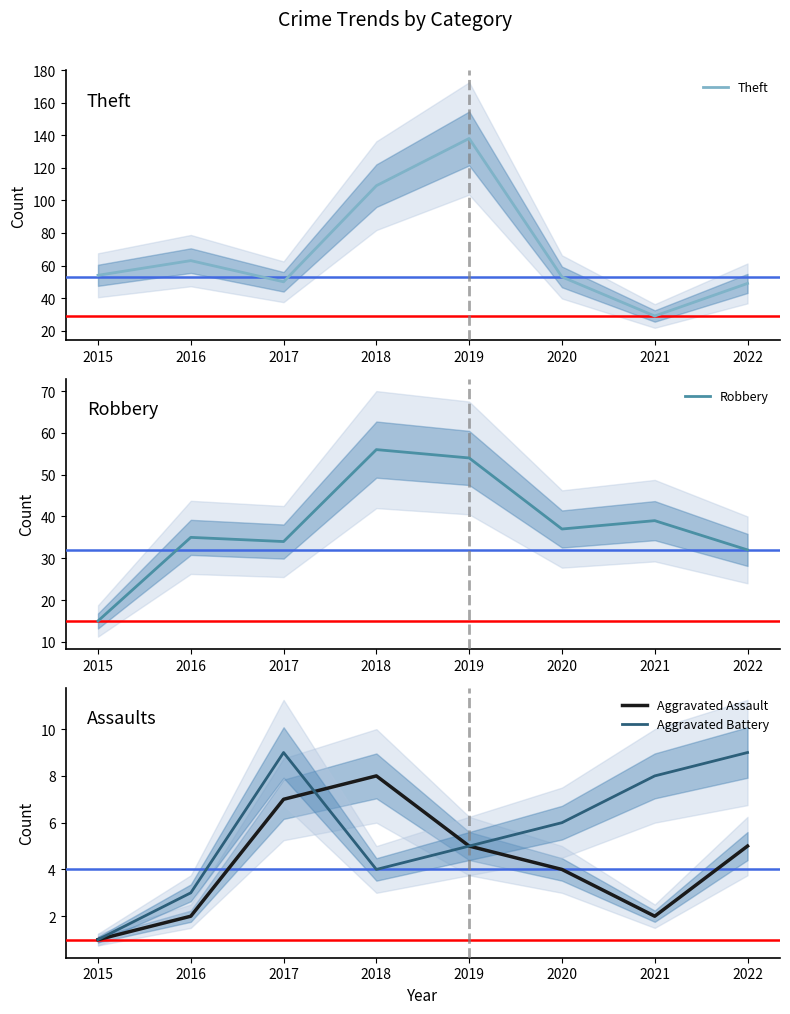

The Robbery series shows 51 at 2020. True or false?

False